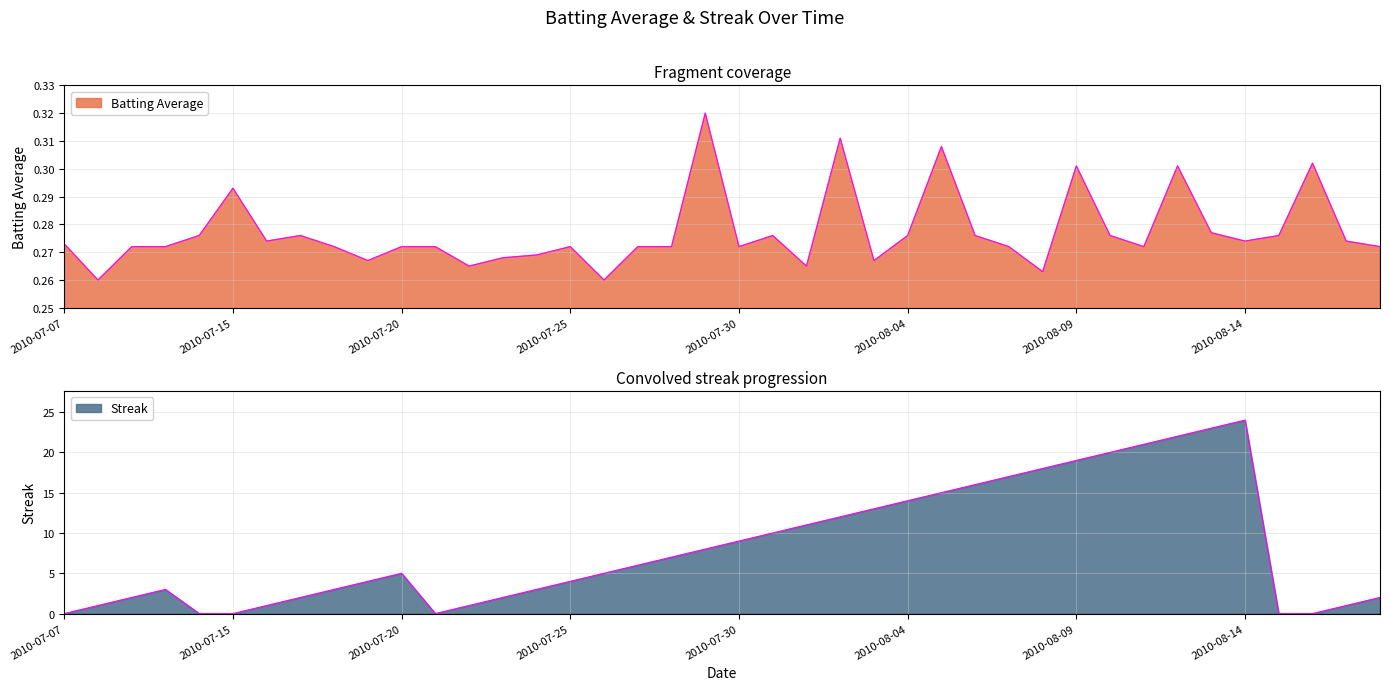

What are all the series names shown in the legend?

Batting Average, Streak